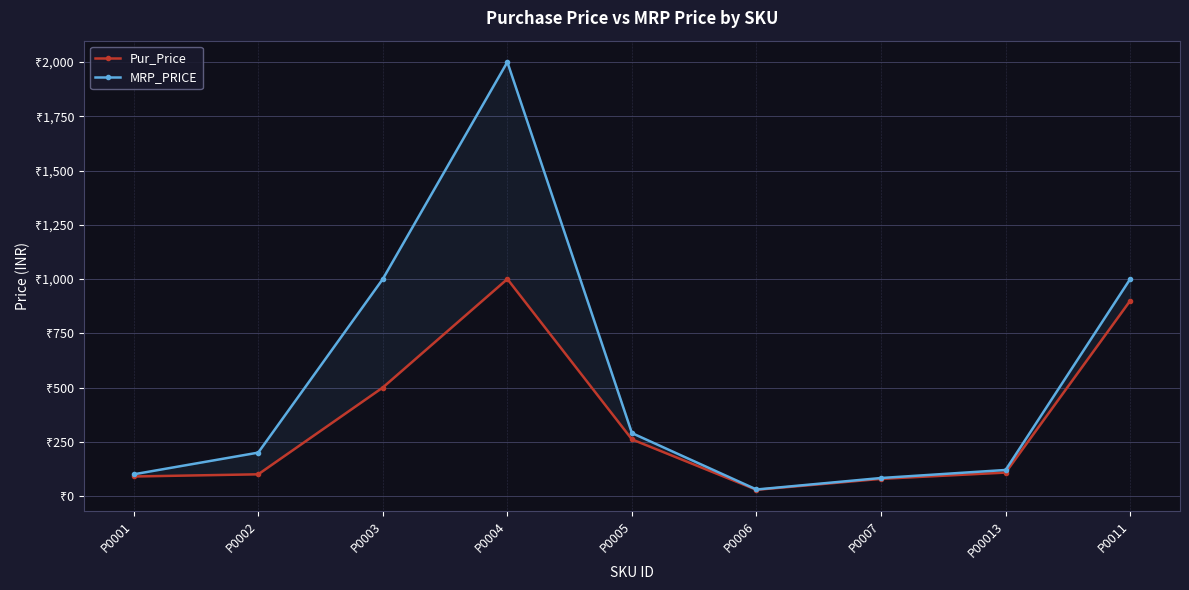

At which category is the sum across all series the highest?

P0004